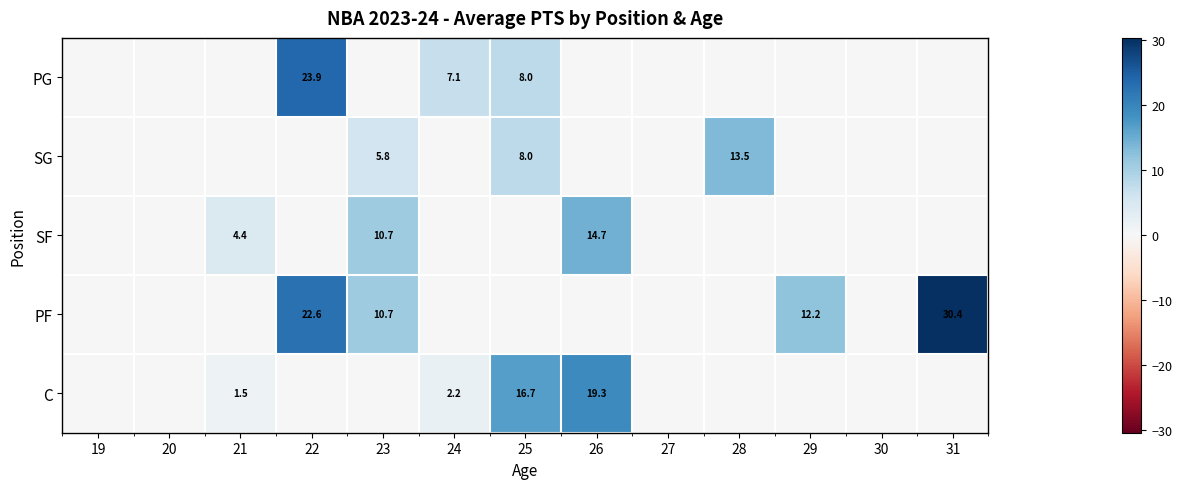

The PF series shows 3.9 at 29. True or false?

False